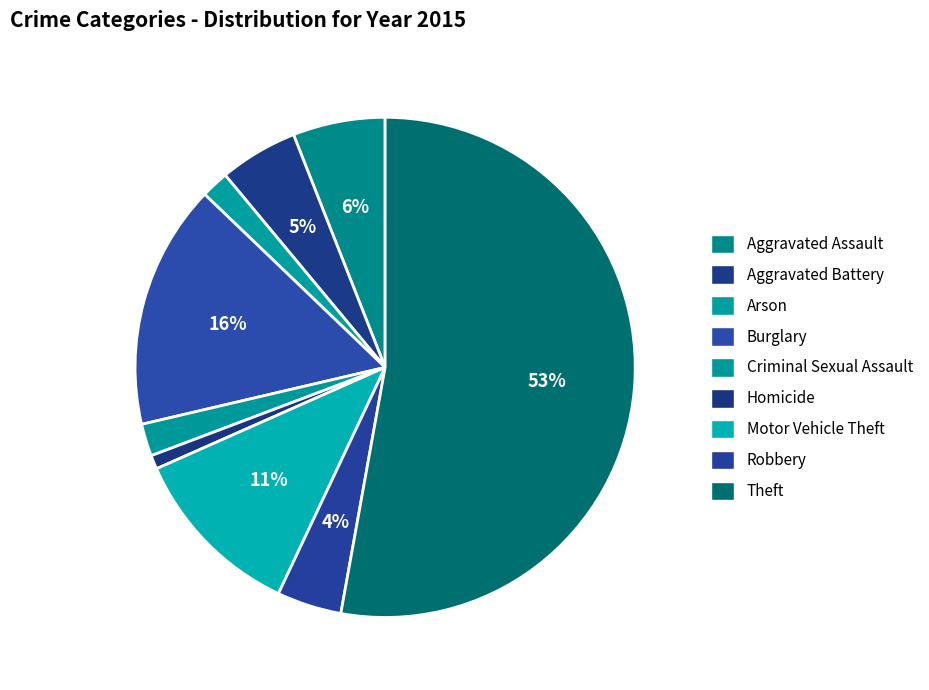

To the nearest percent, what is the average slice percentage?

11%